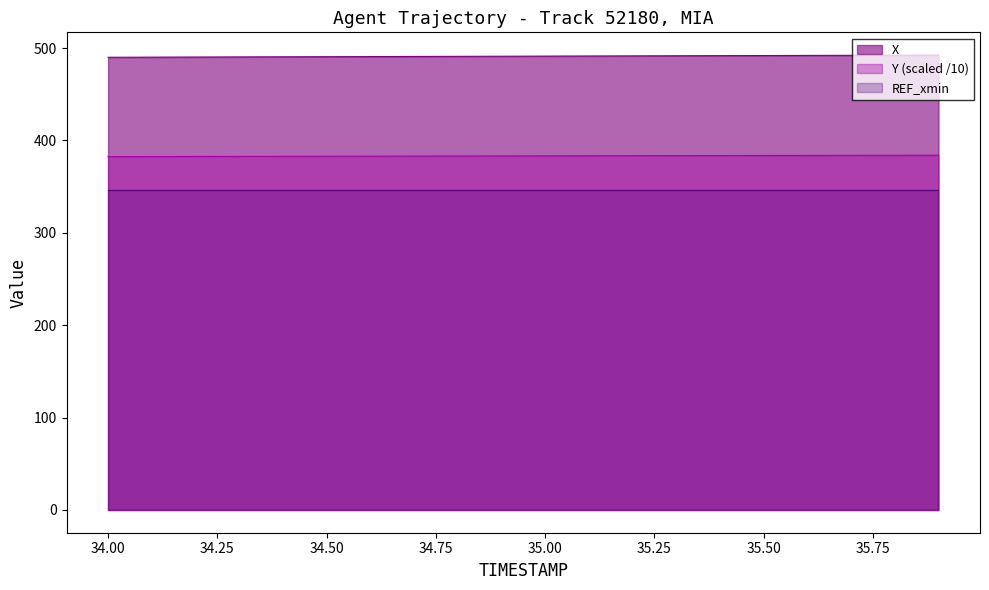

Rank the series by their maximum value, from highest to lowest.

X, Y (scaled /10), REF_xmin